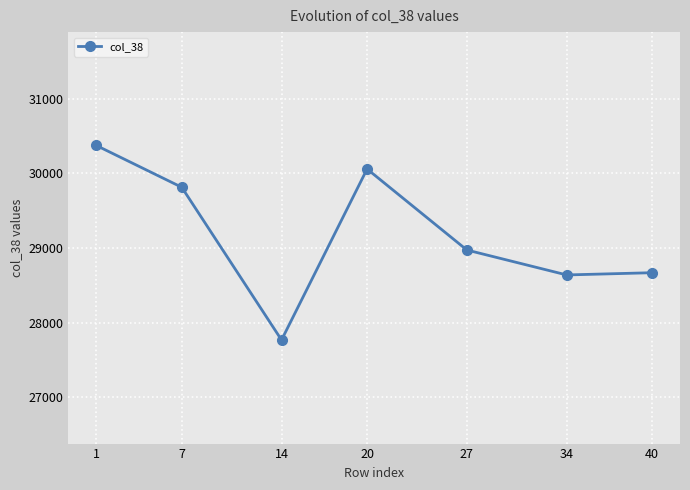

What is the greatest value displayed?

30374